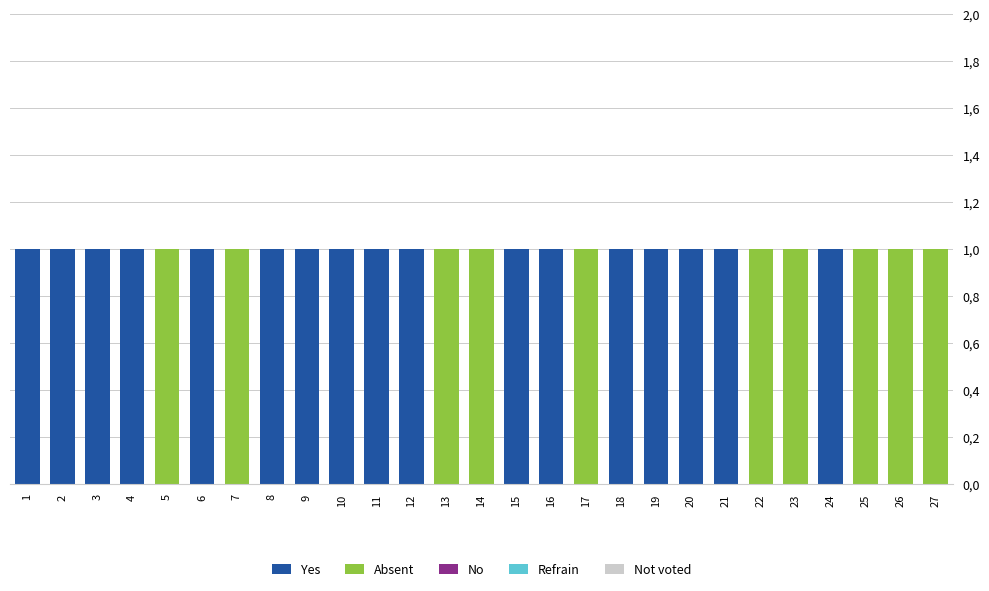

Are the bars horizontal?

No